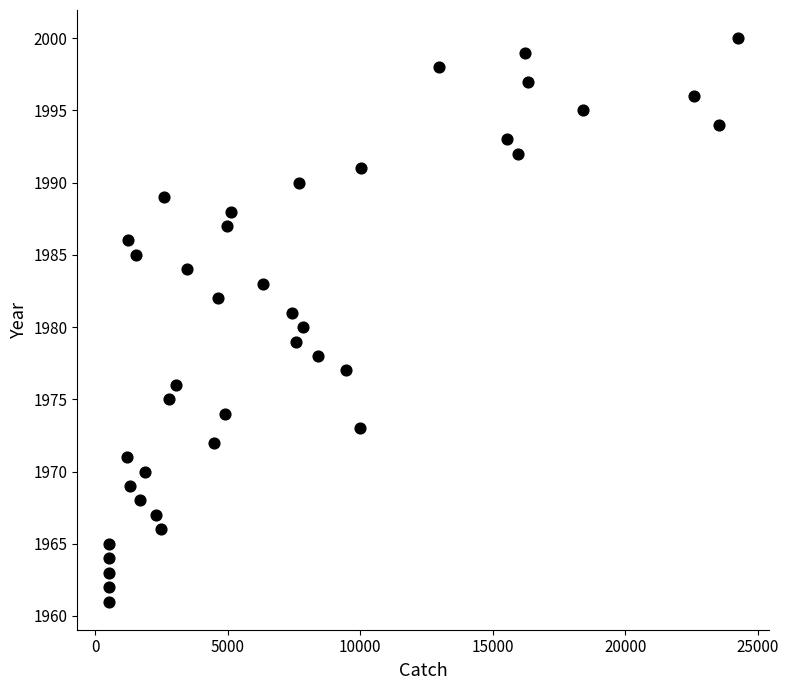

What is the range of X values (max minus min)?

23738